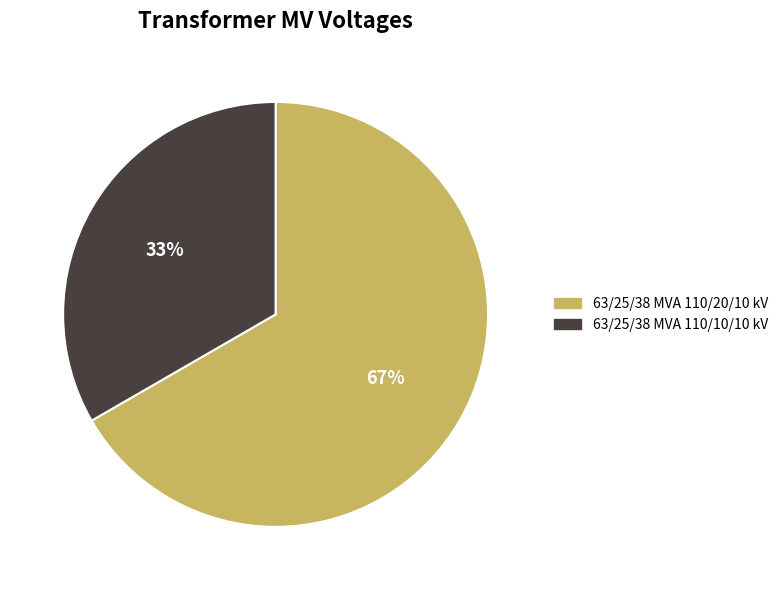

To the nearest percent, what is the average slice percentage?

50%